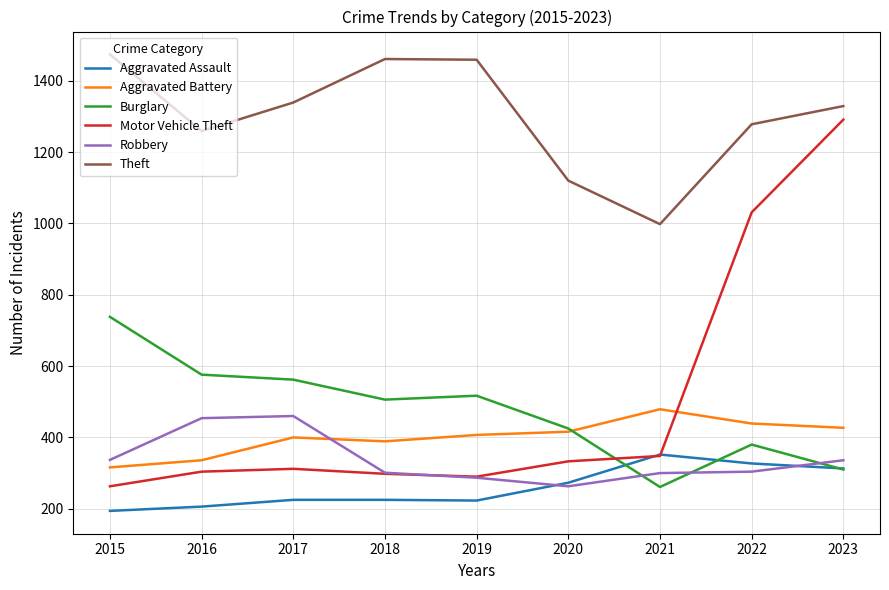

Which series ends up on top after the final intersection of Motor Vehicle Theft and Robbery?

Motor Vehicle Theft